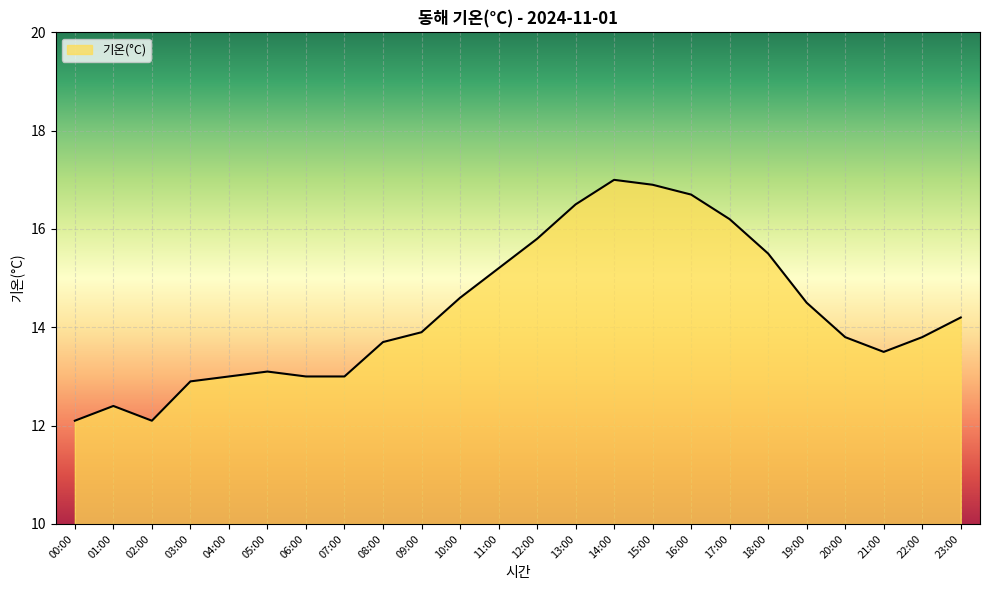

Reading left to right, transcribe all the data shown in this chart.

12.1	12.4	12.1	12.9	13.0	13.1	13.0	13.0	13.7	13.9	14.6	15.2	15.8	16.5	17.0	16.9	16.7	16.2	15.5	14.5	13.8	13.5	13.8	14.2